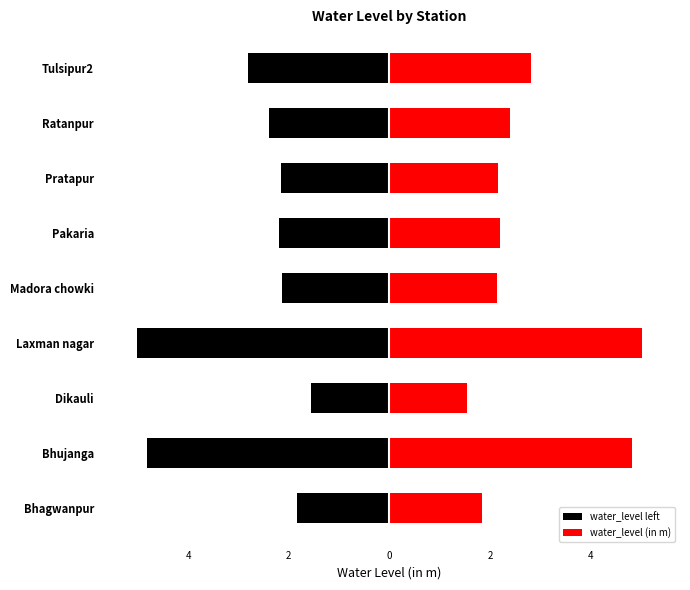

What is the difference between the maximum and minimum values in the water_level left series?

3.5